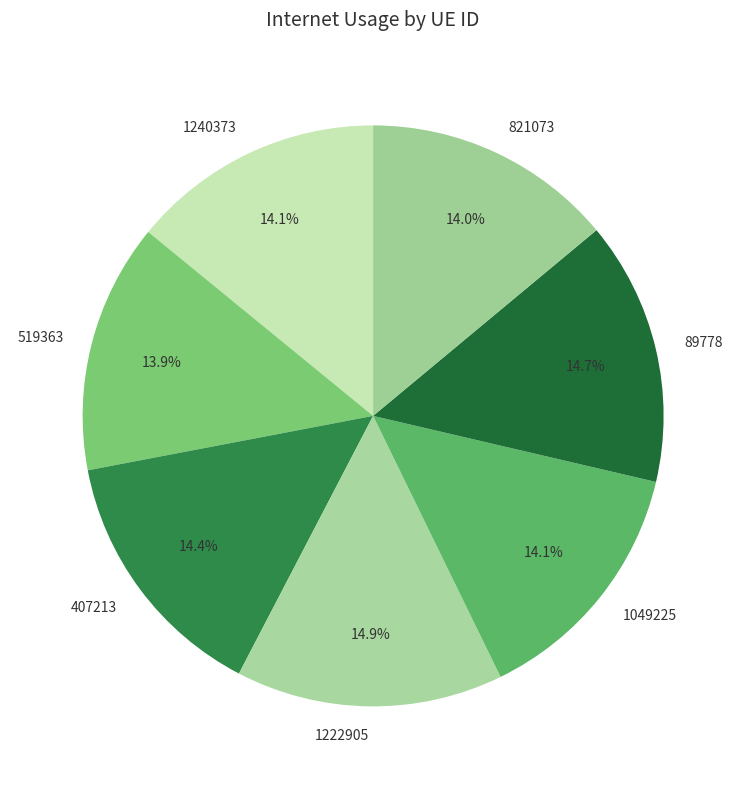

Between 821073 and 89778, which is larger?

89778